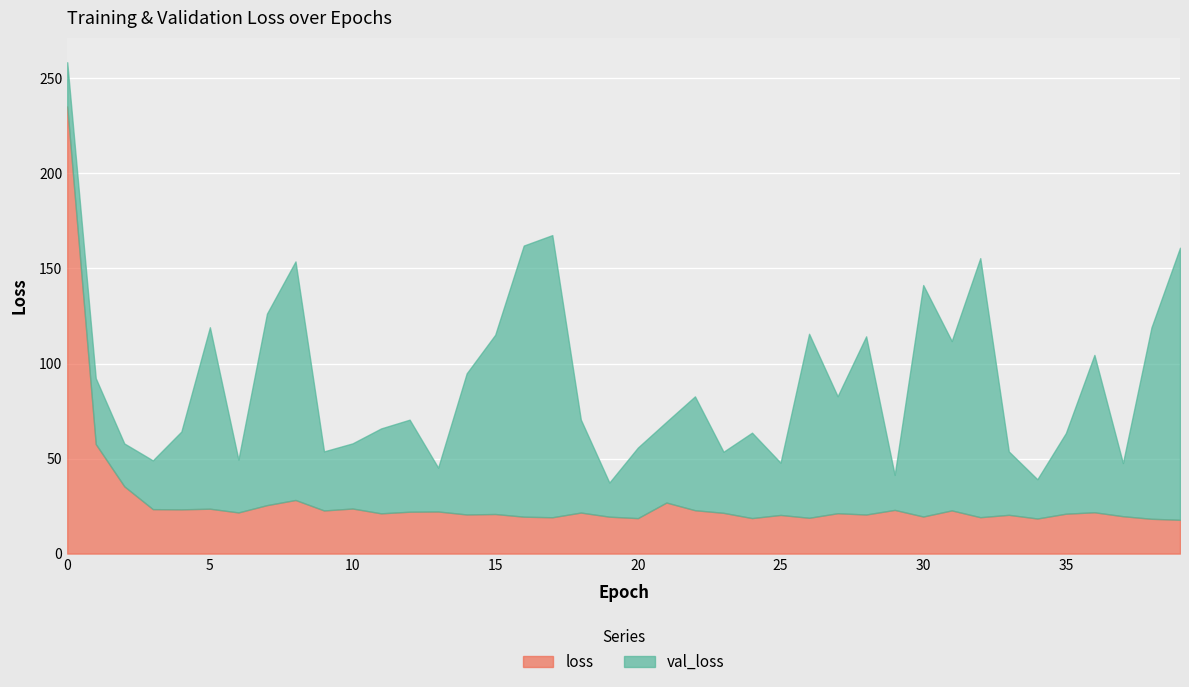

Is it true that loss equals 32.6 at 20?

False